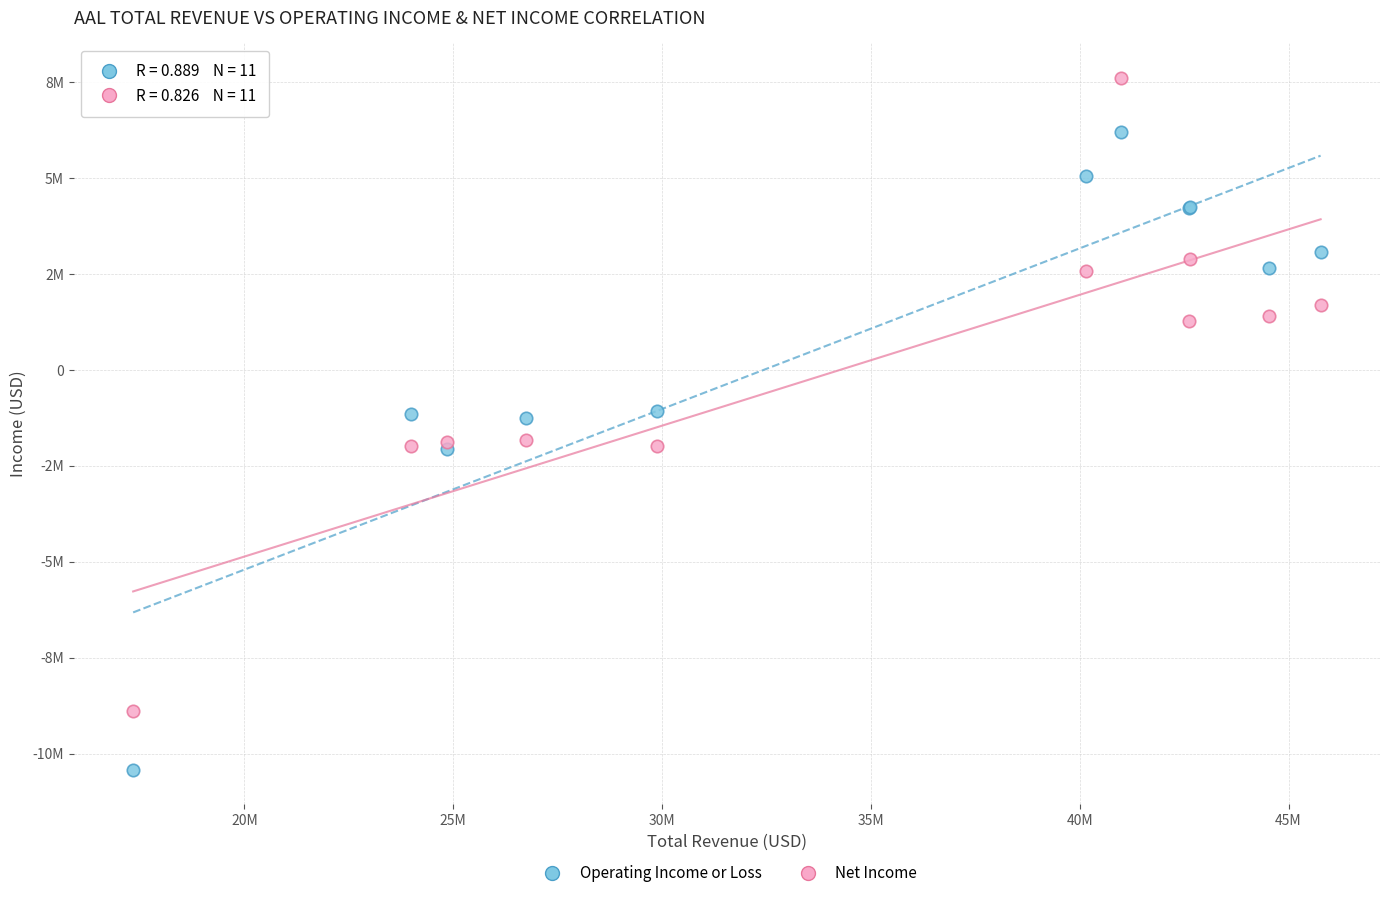

What are all the series names shown in the legend?

Operating Income or Loss, Net Income